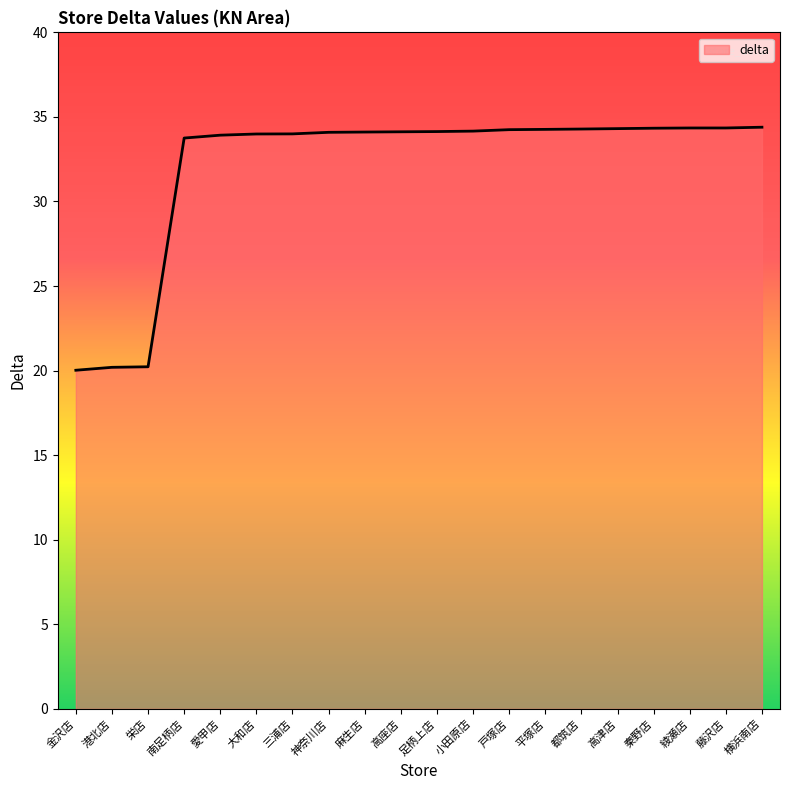

What is the sum of the values at 平塚店 and 戸塚店?

68.5